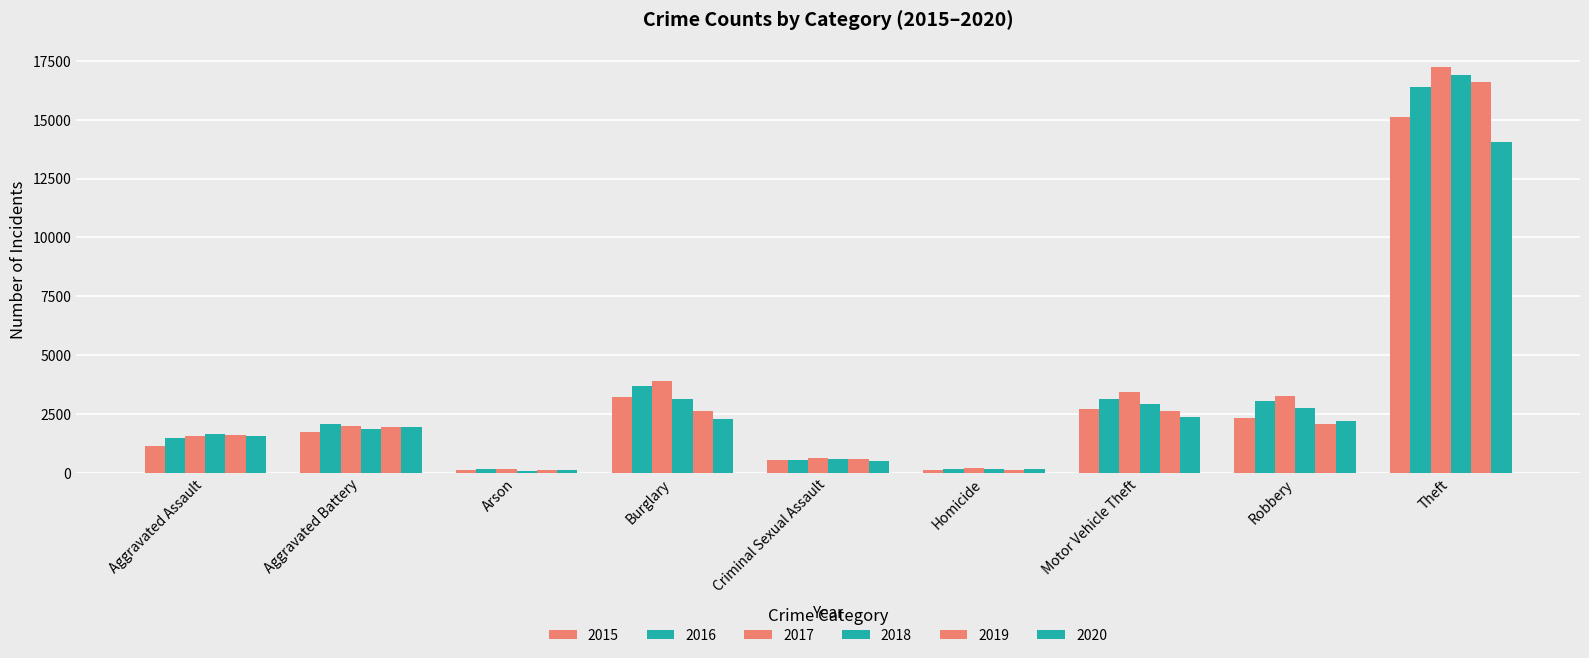

The value of 2015 at Aggravated Battery is 2558. True or false?

False